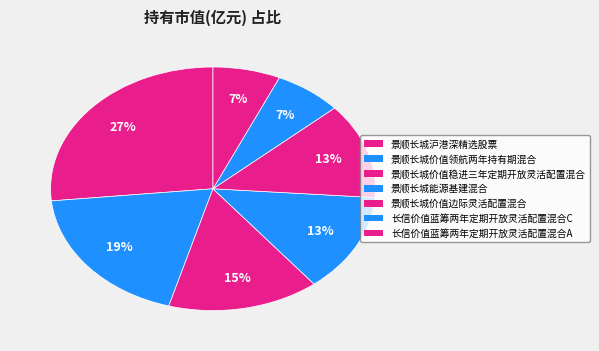

Rank the categories by value from lowest to highest.

长信价值蓝筹两年定期开放灵活配置混合A, 长信价值蓝筹两年定期开放灵活配置混合C, 景顺长城价值边际灵活配置混合, 景顺长城能源基建混合, 景顺长城价值稳进三年定期开放灵活配置混合, 景顺长城价值领航两年持有期混合, 景顺长城沪港深精选股票